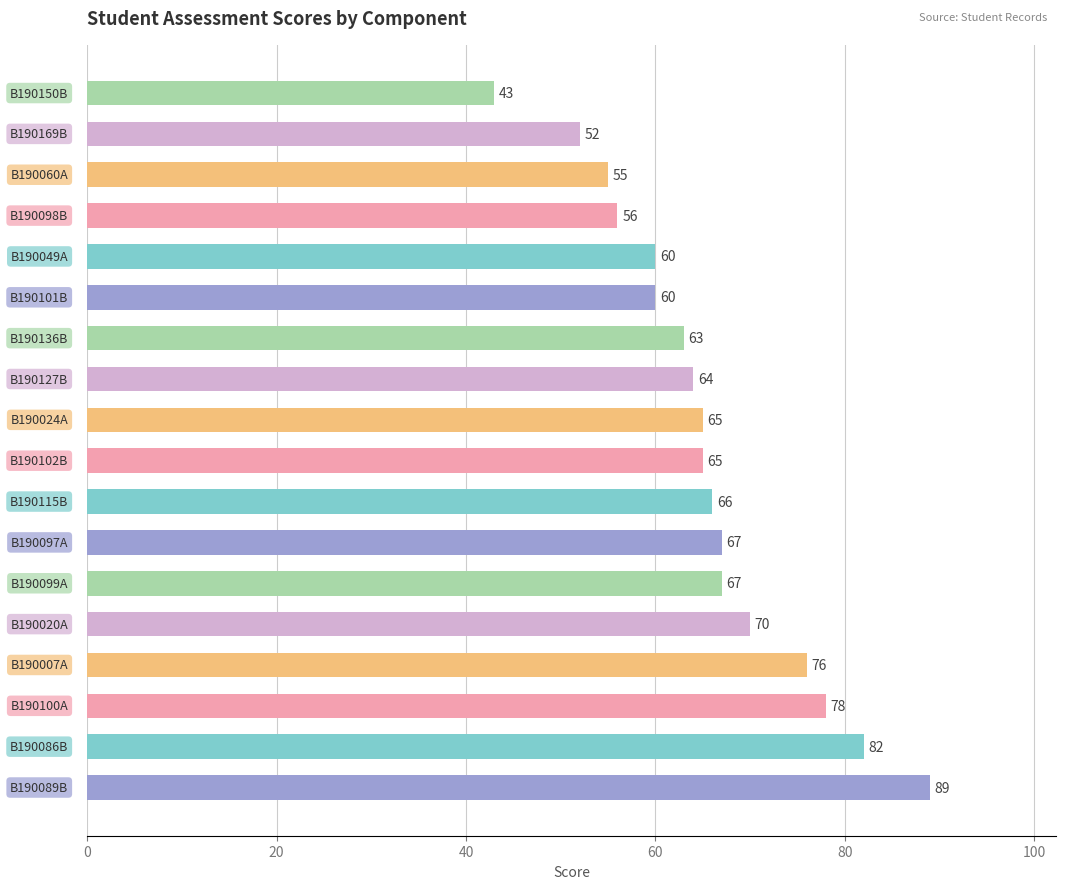

Count the number of categories in the chart.

18